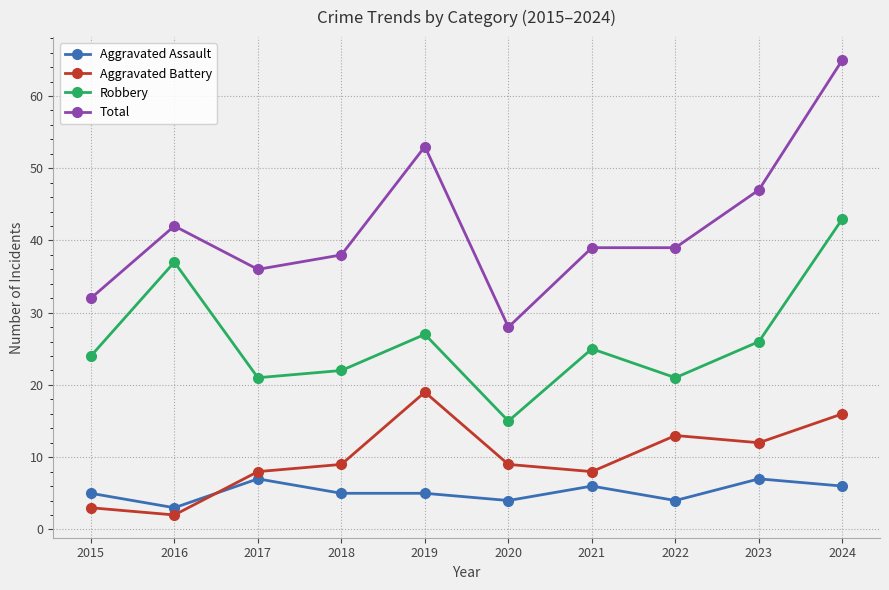

The Aggravated Assault series shows 2 at 2024. True or false?

False